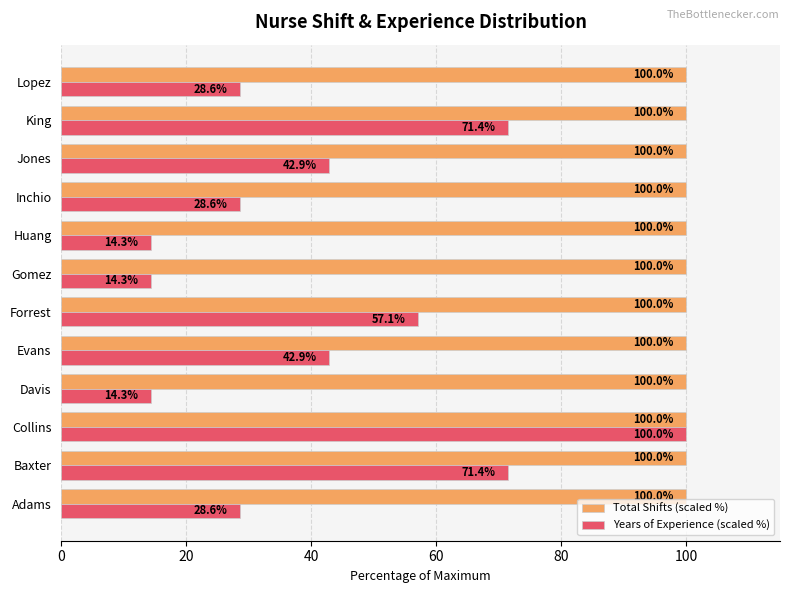

The value of Total Shifts (scaled %) at Collins is 151.6. True or false?

False